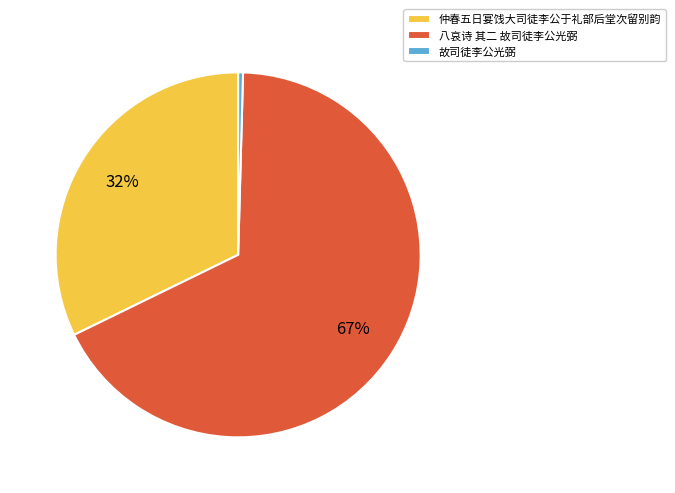

Does any single category account for the majority?

Yes